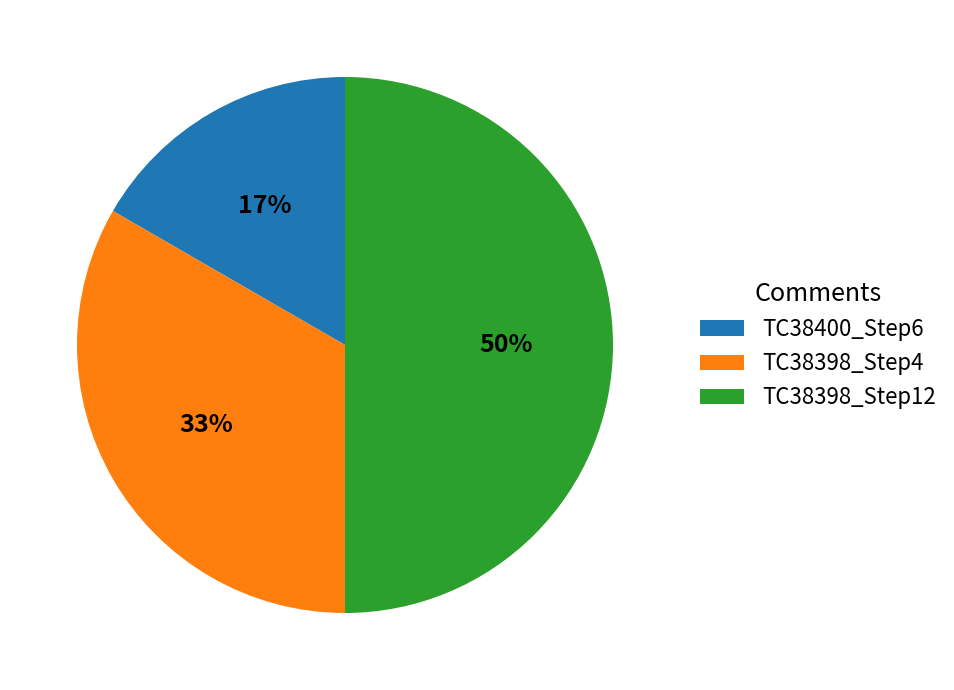

True or false: TC38398_Step12 accounts for 50% of the total.

True